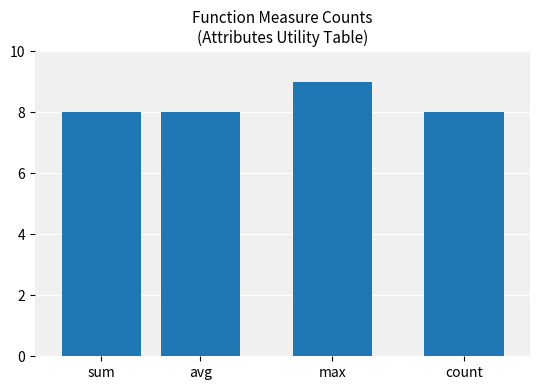

What value does the data have at avg?

8